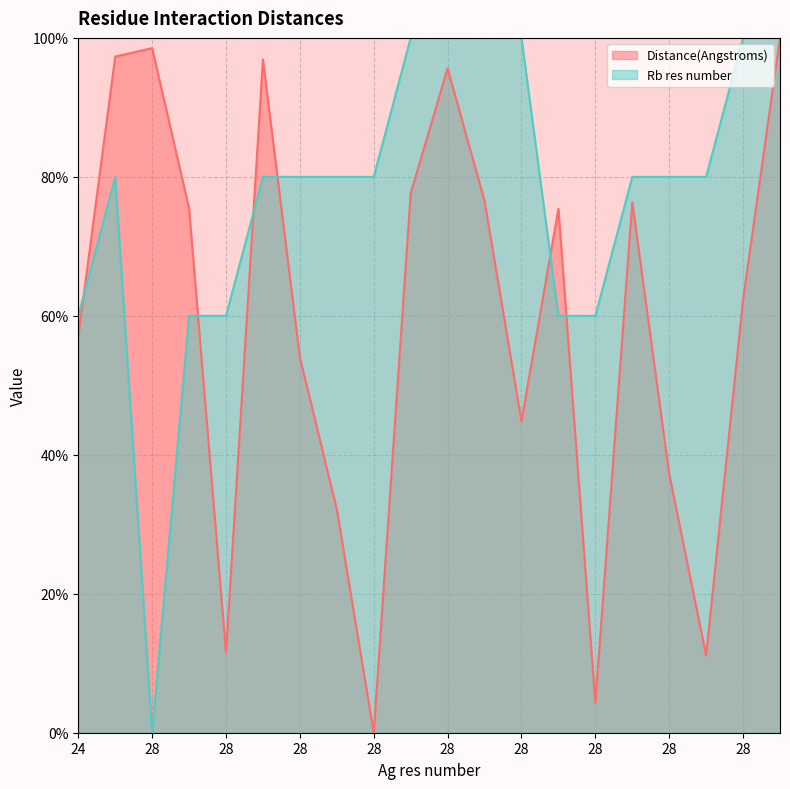

What is the difference between the maximum and minimum values in the Distance(Angstroms) series?

100.0